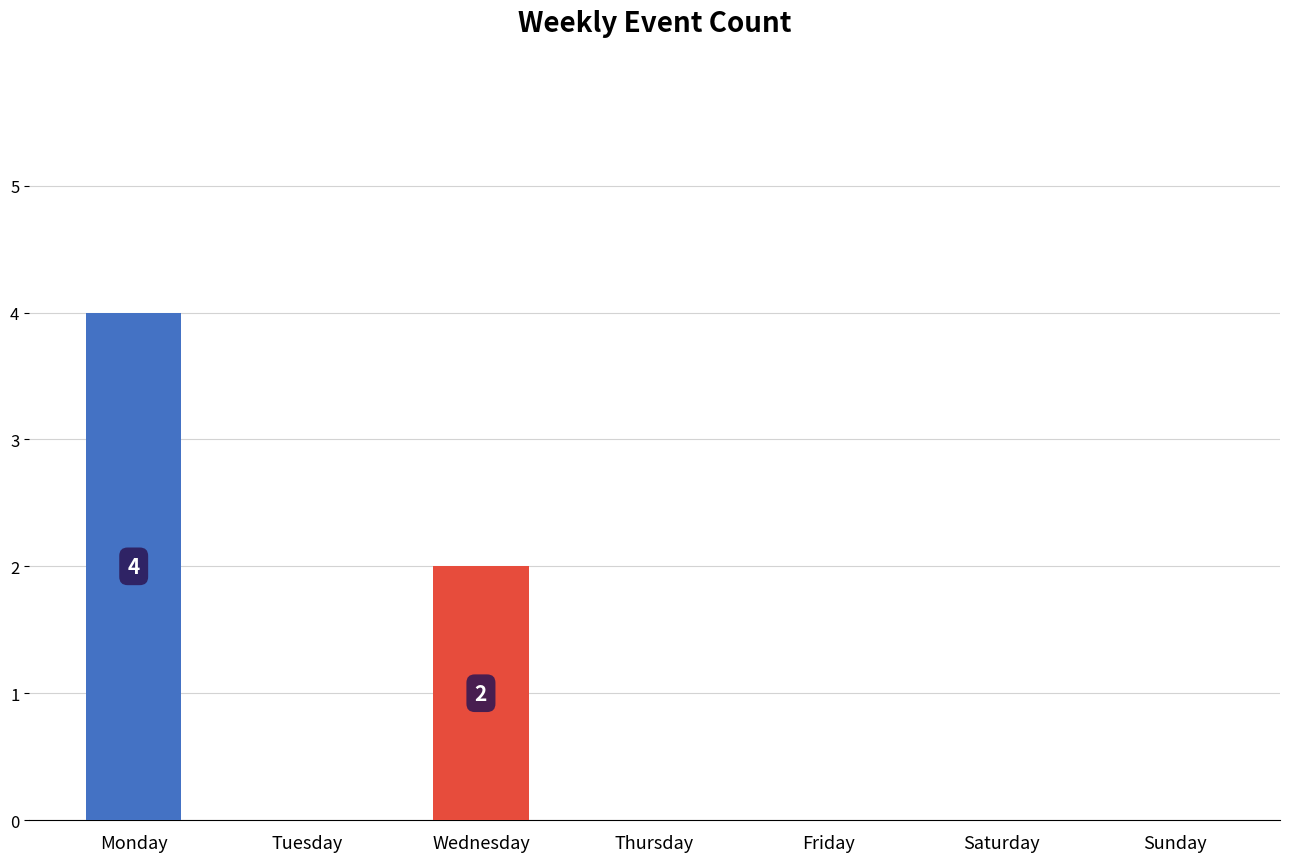

How many distinct data groups are displayed?

1